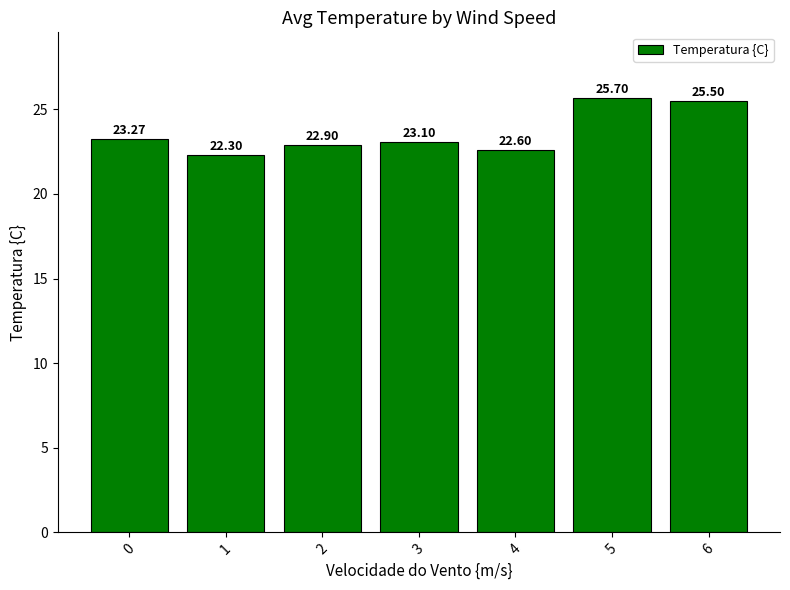

Approximately how many times larger is the value at 4 compared to 5?

0.9